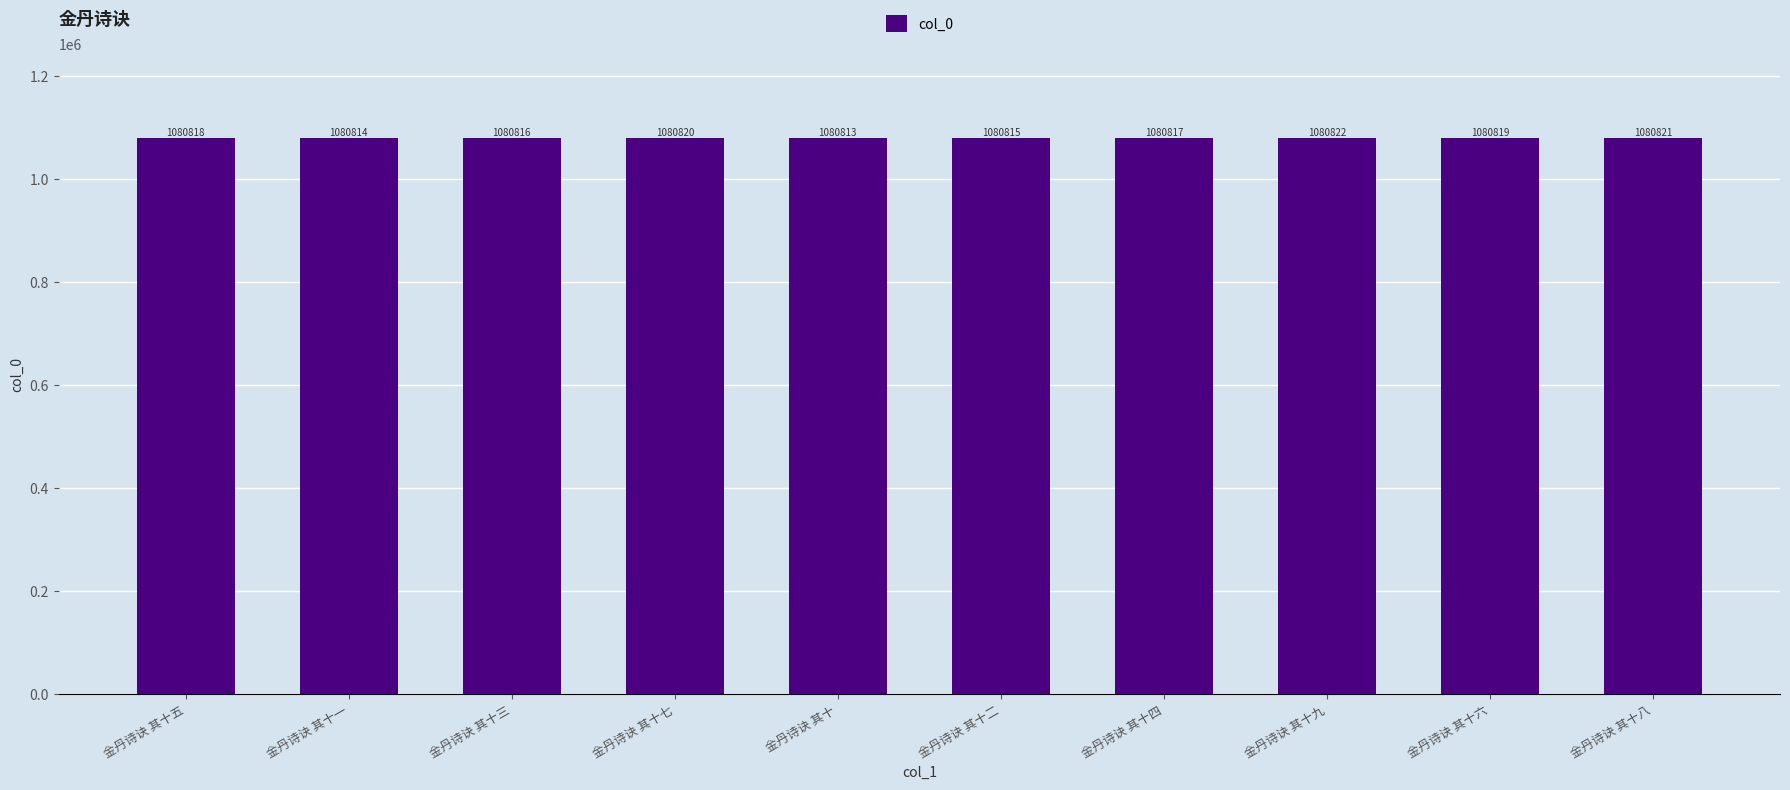

Count the number of data series in this chart.

1